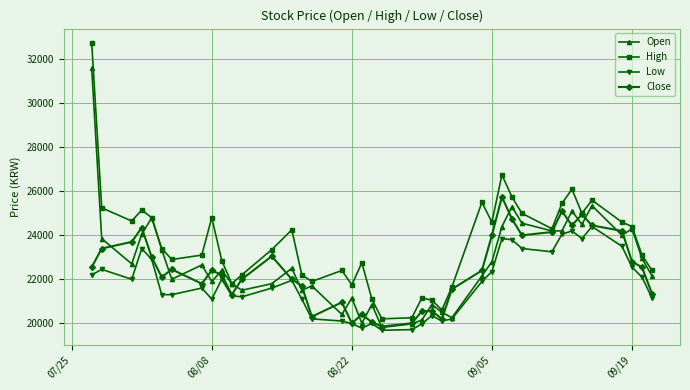

What is the value of the Open point at the 4th from the left?

24050